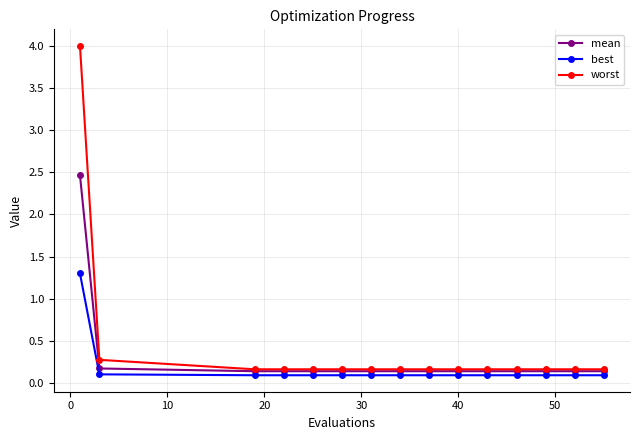

Is this an area chart (filled region under the line)?

No